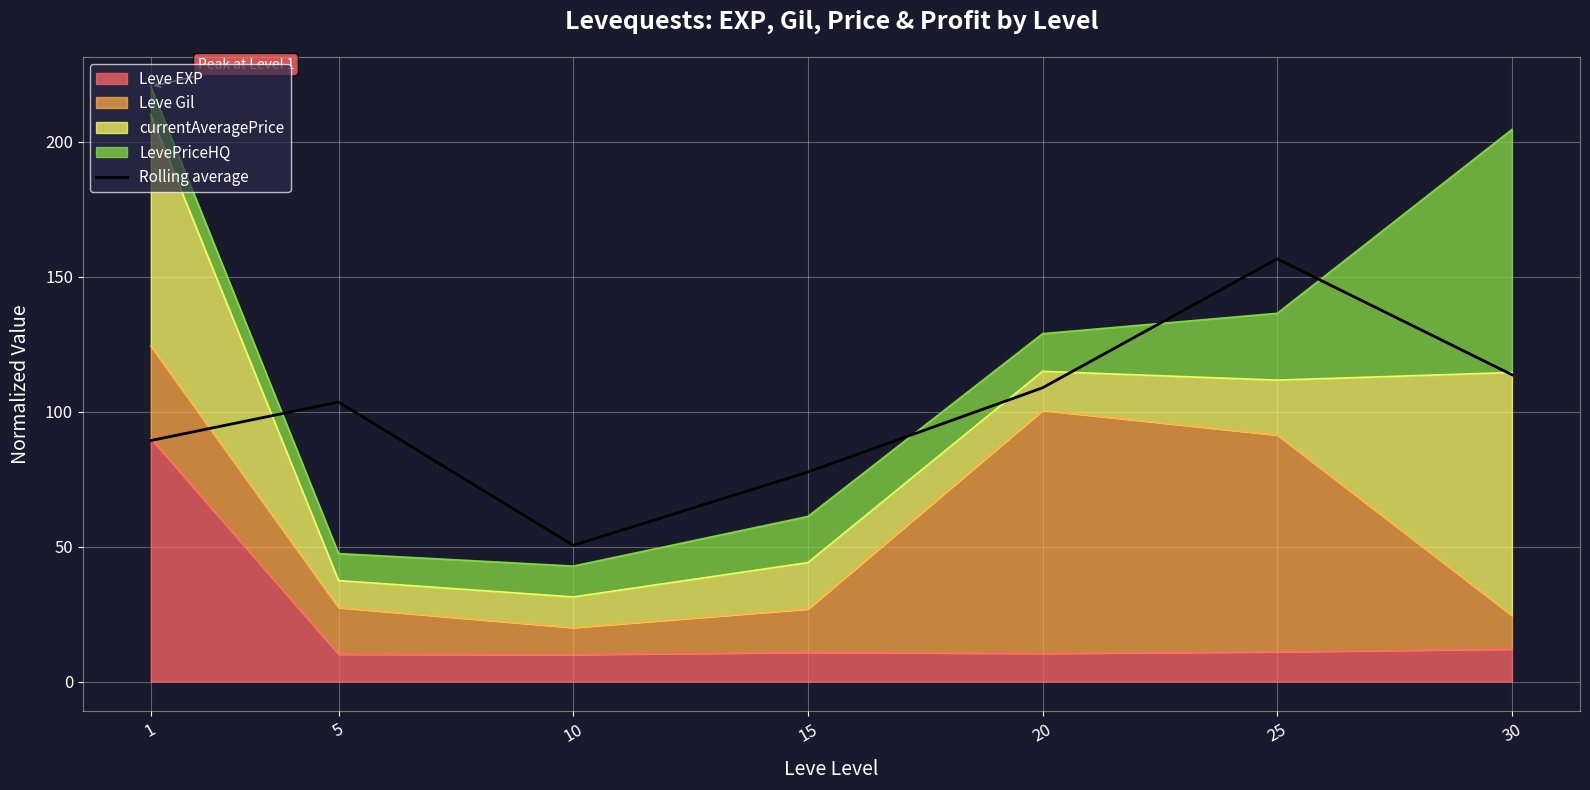

True or false: the data shows 50.4 at 10.

True